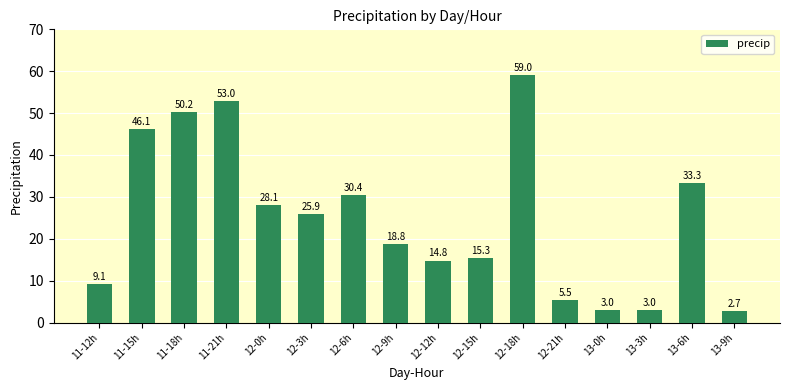

What is the greatest value displayed?

59.0